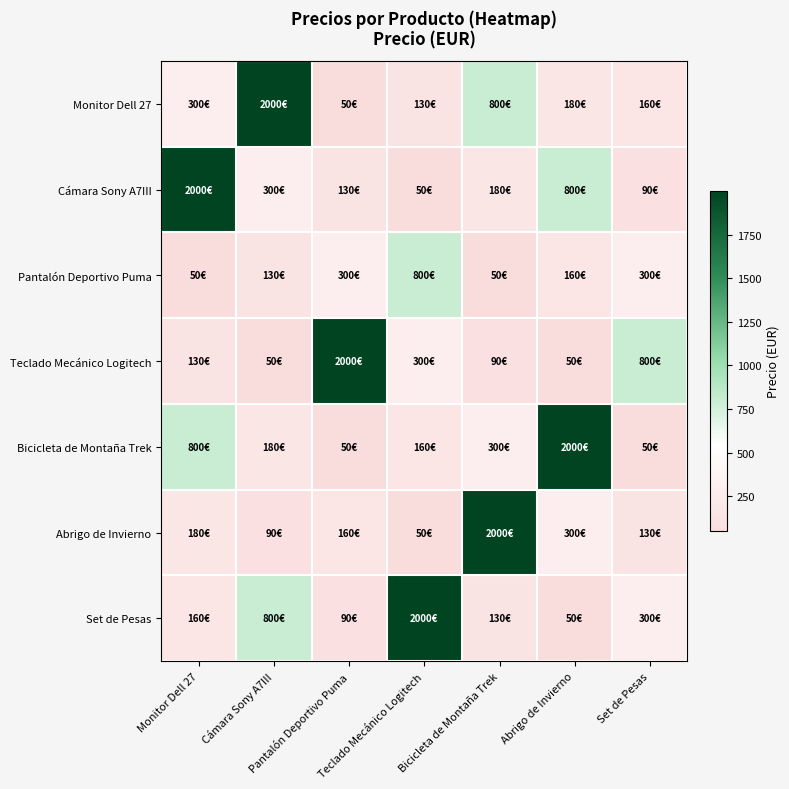

Reading left to right, transcribe all the data shown in this chart.

Monitor Dell 27: Monitor Dell 27=300.0	Cámara Sony A7III=2000.0	Pantalón Deportivo Puma=50.0	Teclado Mecánico Logitech=130.0	Bicicleta de Montaña Trek=800.0	Abrigo de Invierno=180.0	Set de Pesas=160.0
Cámara Sony A7III: Monitor Dell 27=2000.0	Cámara Sony A7III=300.0	Pantalón Deportivo Puma=130.0	Teclado Mecánico Logitech=50.0	Bicicleta de Montaña Trek=180.0	Abrigo de Invierno=800.0	Set de Pesas=90.0
Pantalón Deportivo Puma: Monitor Dell 27=50.0	Cámara Sony A7III=130.0	Pantalón Deportivo Puma=300.0	Teclado Mecánico Logitech=800.0	Bicicleta de Montaña Trek=50.0	Abrigo de Invierno=160.0	Set de Pesas=300.0
Teclado Mecánico Logitech: Monitor Dell 27=130.0	Cámara Sony A7III=50.0	Pantalón Deportivo Puma=2000.0	Teclado Mecánico Logitech=300.0	Bicicleta de Montaña Trek=90.0	Abrigo de Invierno=50.0	Set de Pesas=800.0
Bicicleta de Montaña Trek: Monitor Dell 27=800.0	Cámara Sony A7III=180.0	Pantalón Deportivo Puma=50.0	Teclado Mecánico Logitech=160.0	Bicicleta de Montaña Trek=300.0	Abrigo de Invierno=2000.0	Set de Pesas=50.0
Abrigo de Invierno: Monitor Dell 27=180.0	Cámara Sony A7III=90.0	Pantalón Deportivo Puma=160.0	Teclado Mecánico Logitech=50.0	Bicicleta de Montaña Trek=2000.0	Abrigo de Invierno=300.0	Set de Pesas=130.0
Set de Pesas: Monitor Dell 27=160.0	Cámara Sony A7III=800.0	Pantalón Deportivo Puma=90.0	Teclado Mecánico Logitech=2000.0	Bicicleta de Montaña Trek=130.0	Abrigo de Invierno=50.0	Set de Pesas=300.0